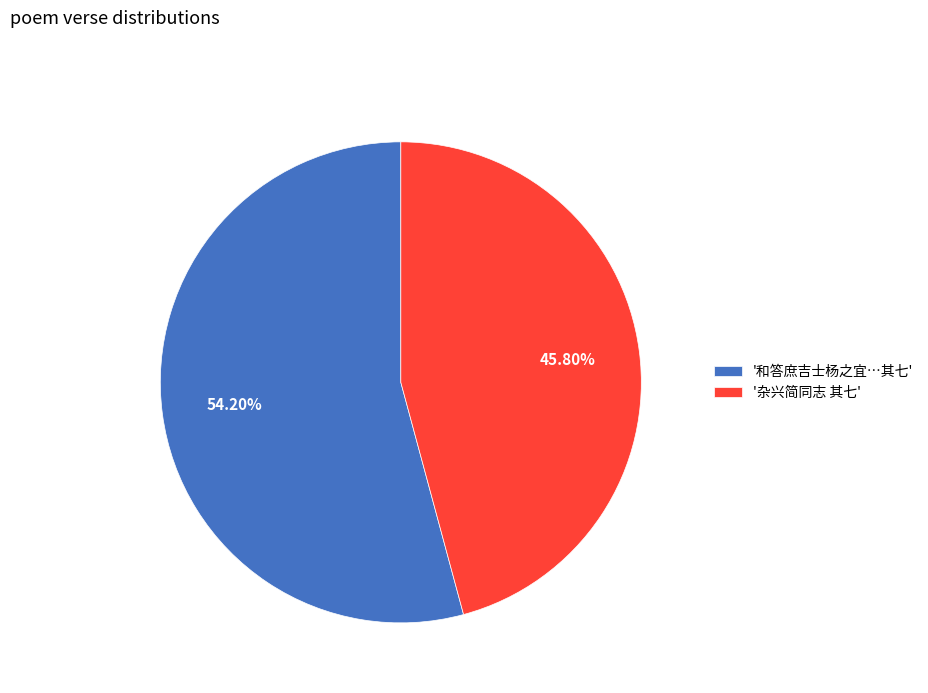

Rank the categories by value from lowest to highest.

'杂兴简同志 其七', '和答庶吉士杨之宜…其七'